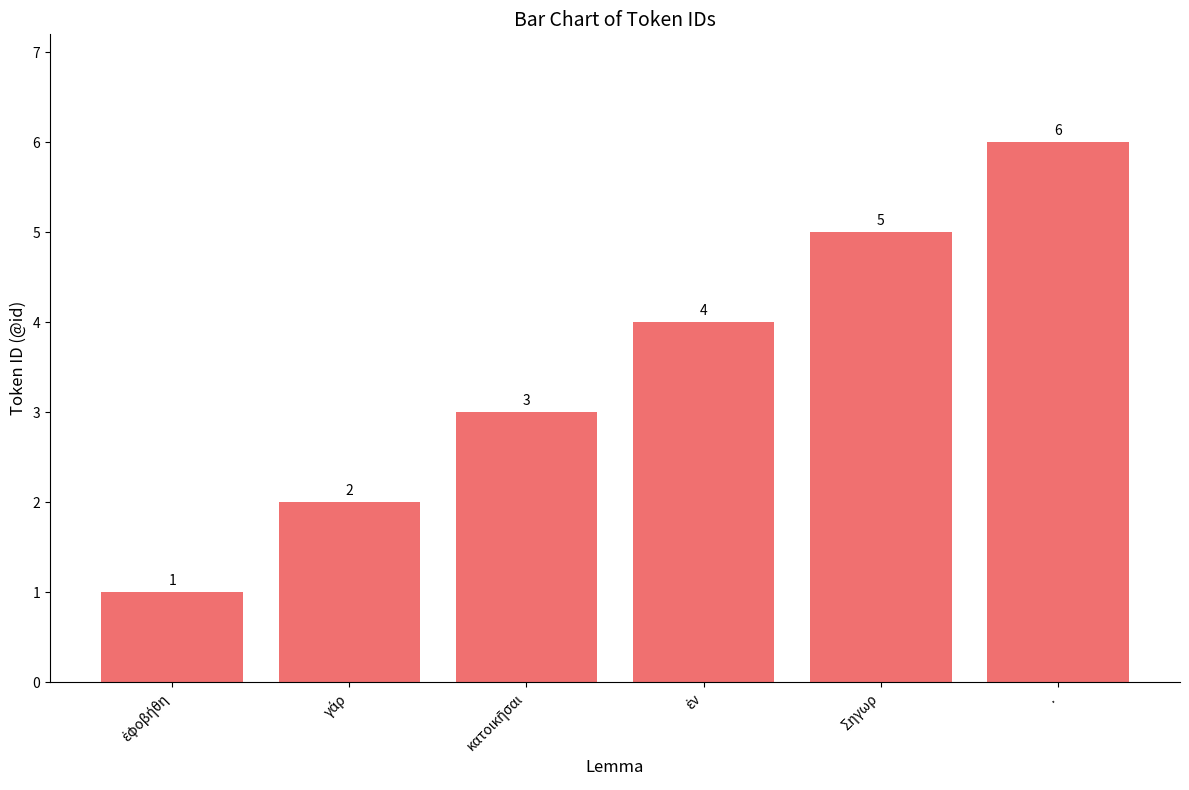

What is the average value?

4